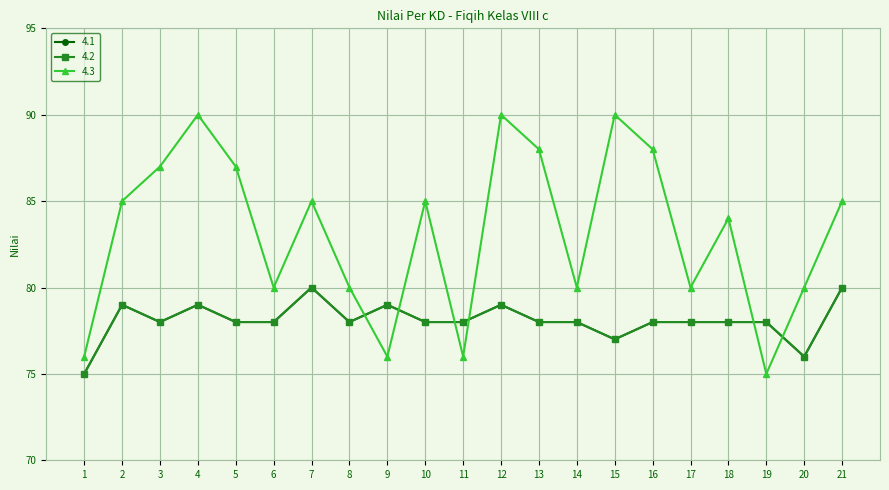

After their last crossing, which series has the higher values: 4.1 or 4.3?

4.3